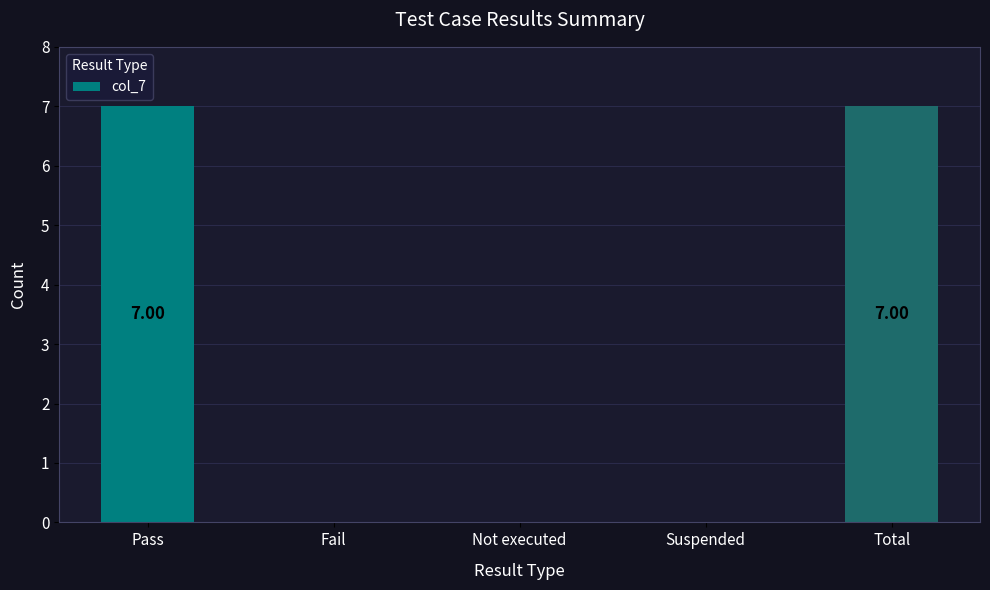

Reading left to right, list all the values displayed in this chart.

Pass=7	Fail=0	Not executed=0	Suspended=0	Total=7